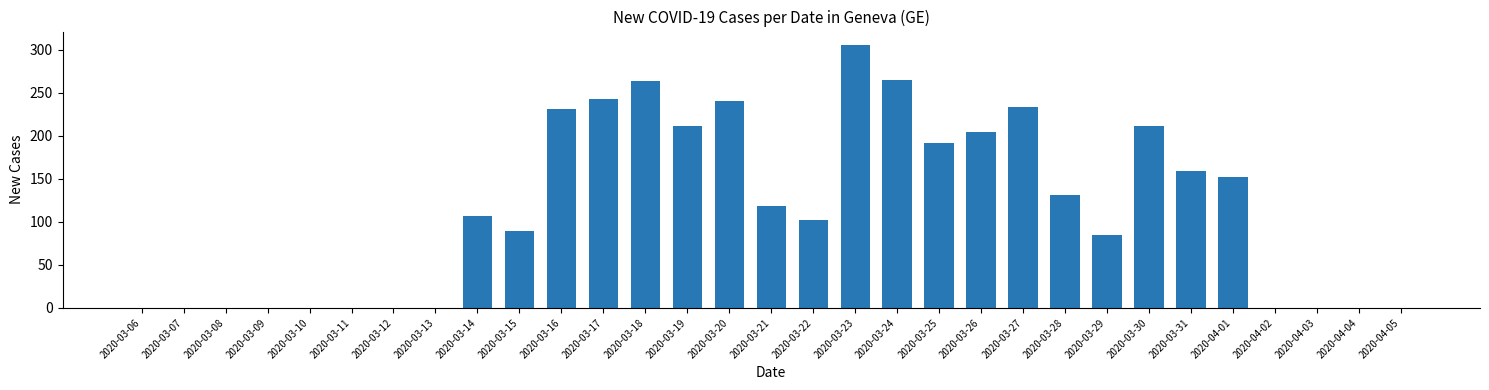

What is the sum of all values?

3547